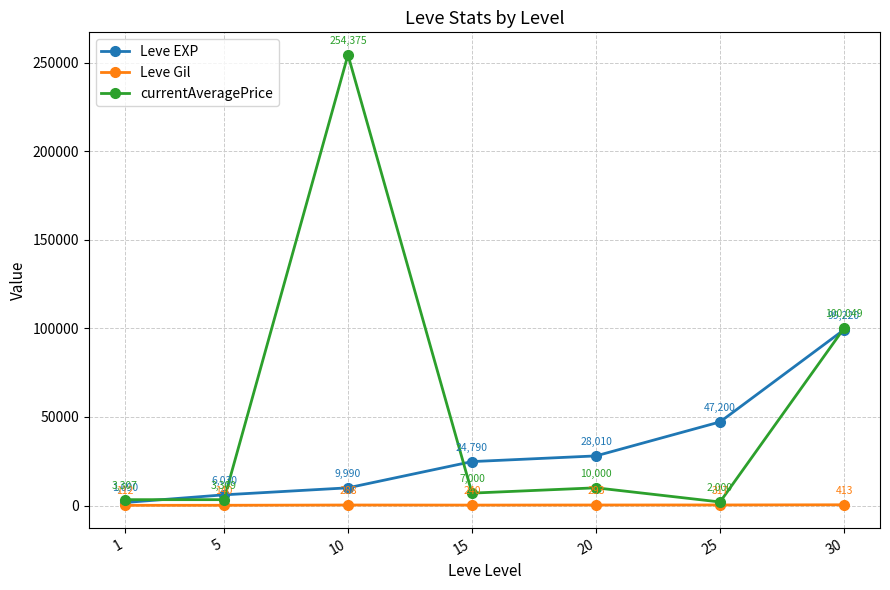

What is the total value across all series at 20?

38303